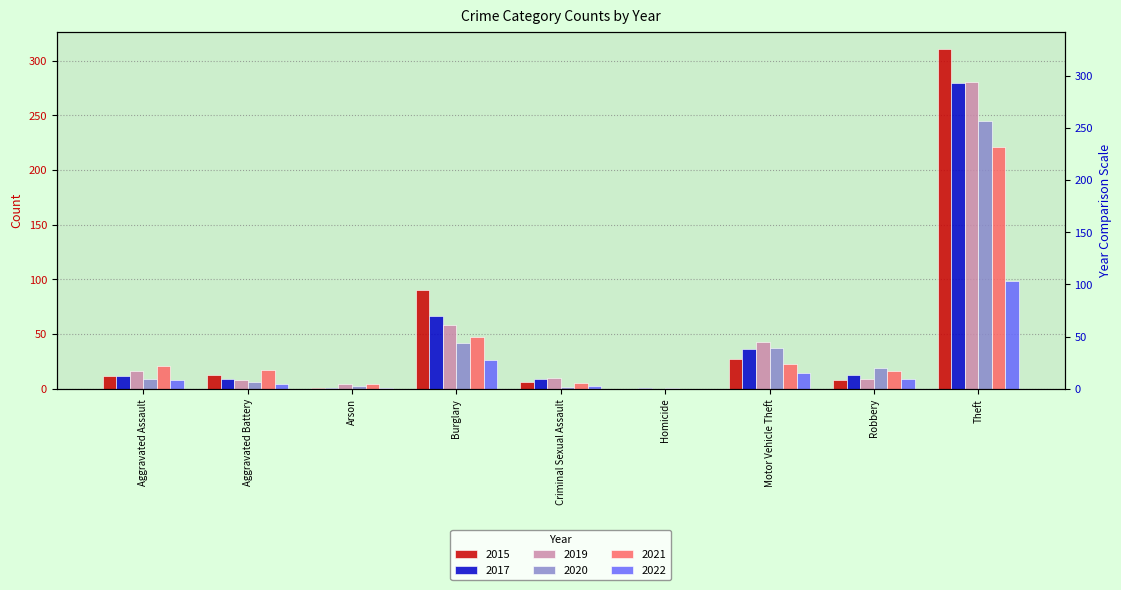

At which category is the sum across all series the highest?

Theft